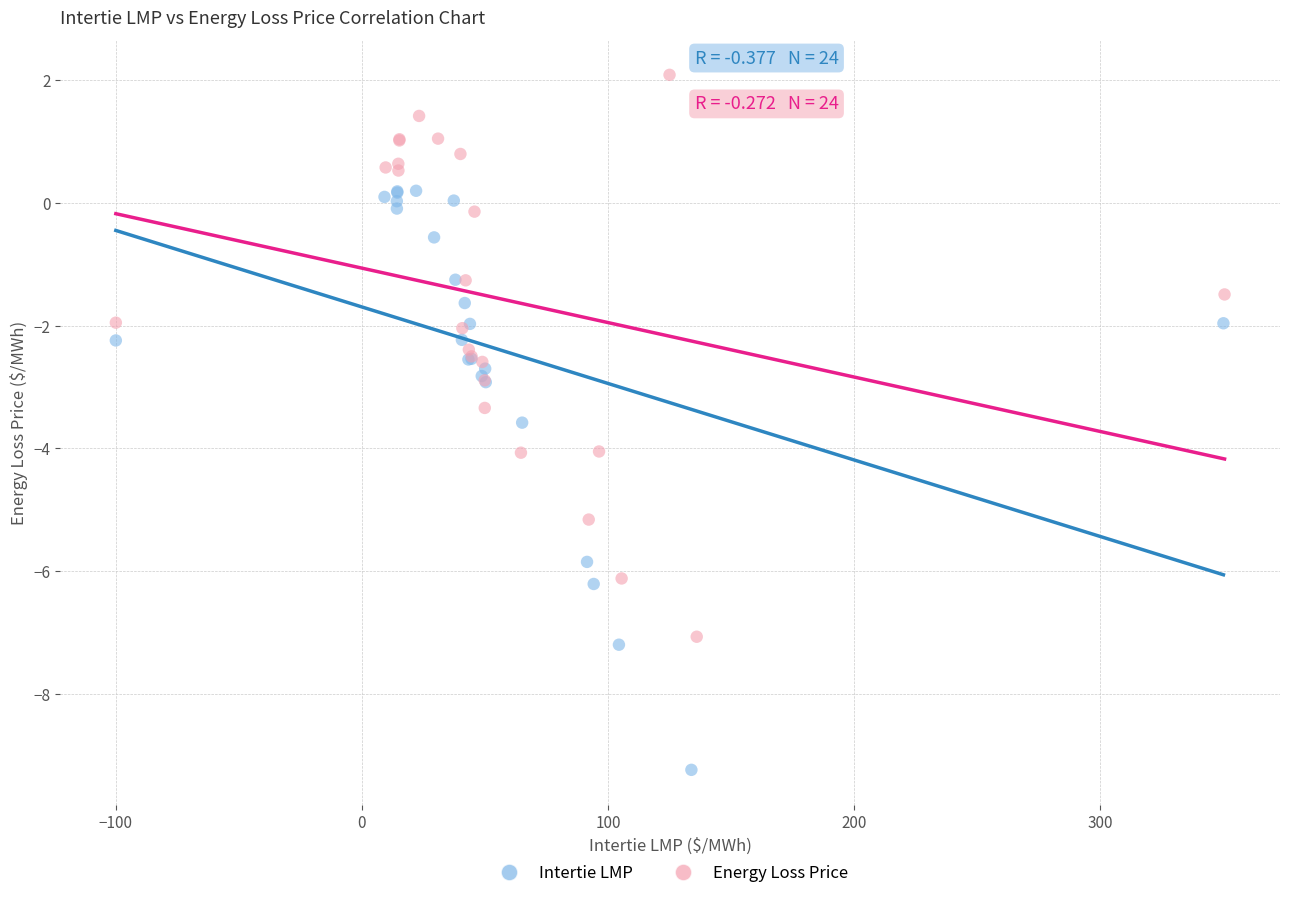

Which series has the largest Y range (max minus min)?

Intertie LMP